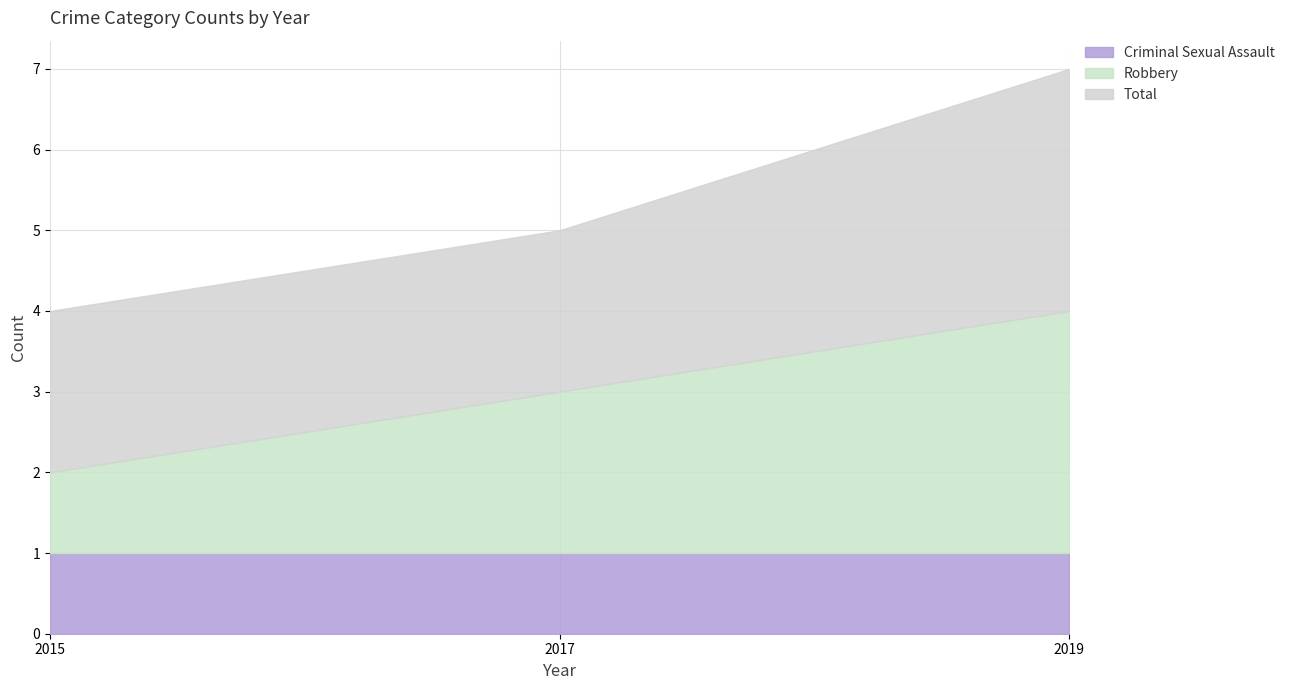

What value does the Criminal Sexual Assault series have at 2019?

1